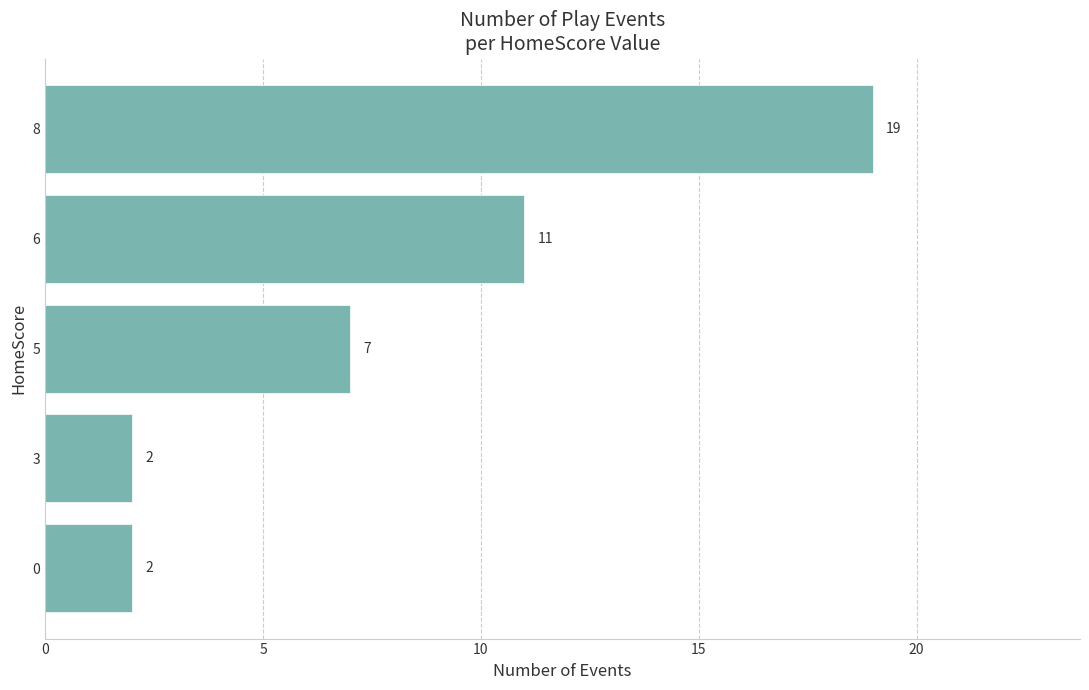

What is the difference between the maximum and second lowest values?

17